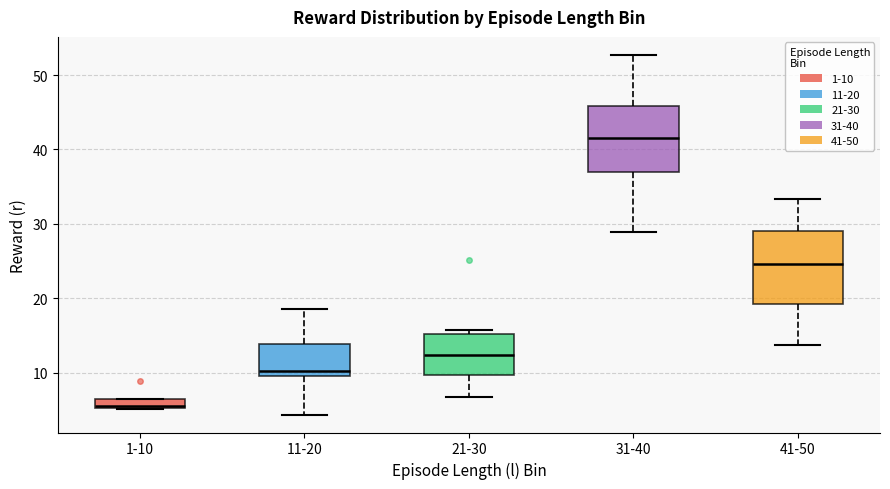

Where is the lower edge of the box for 31-40 on the y-axis? The values are not printed on the chart, so give them approximately, as read against the axis.

37